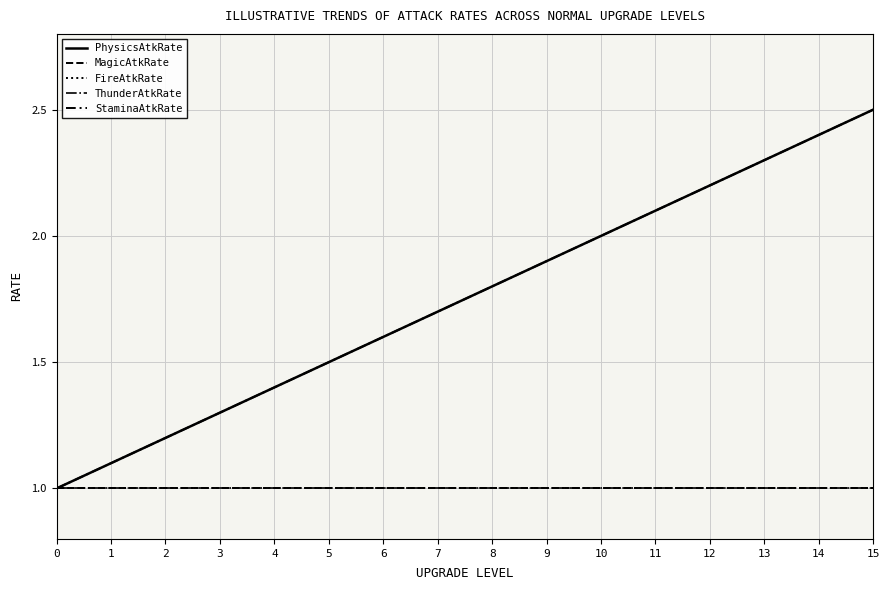

Is this an area chart (filled region under the line)?

No